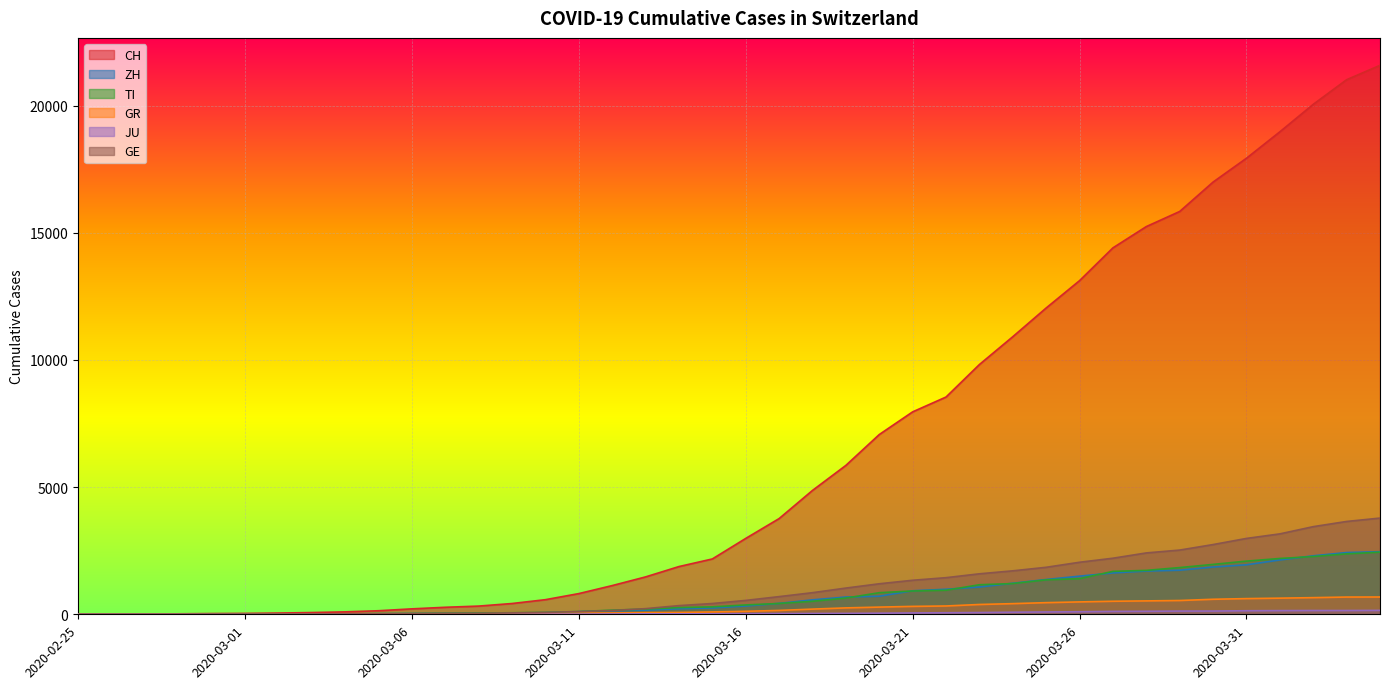

Is the value of CH at 2020-03-24 greater than the value of ZH at 2020-03-17?

Yes